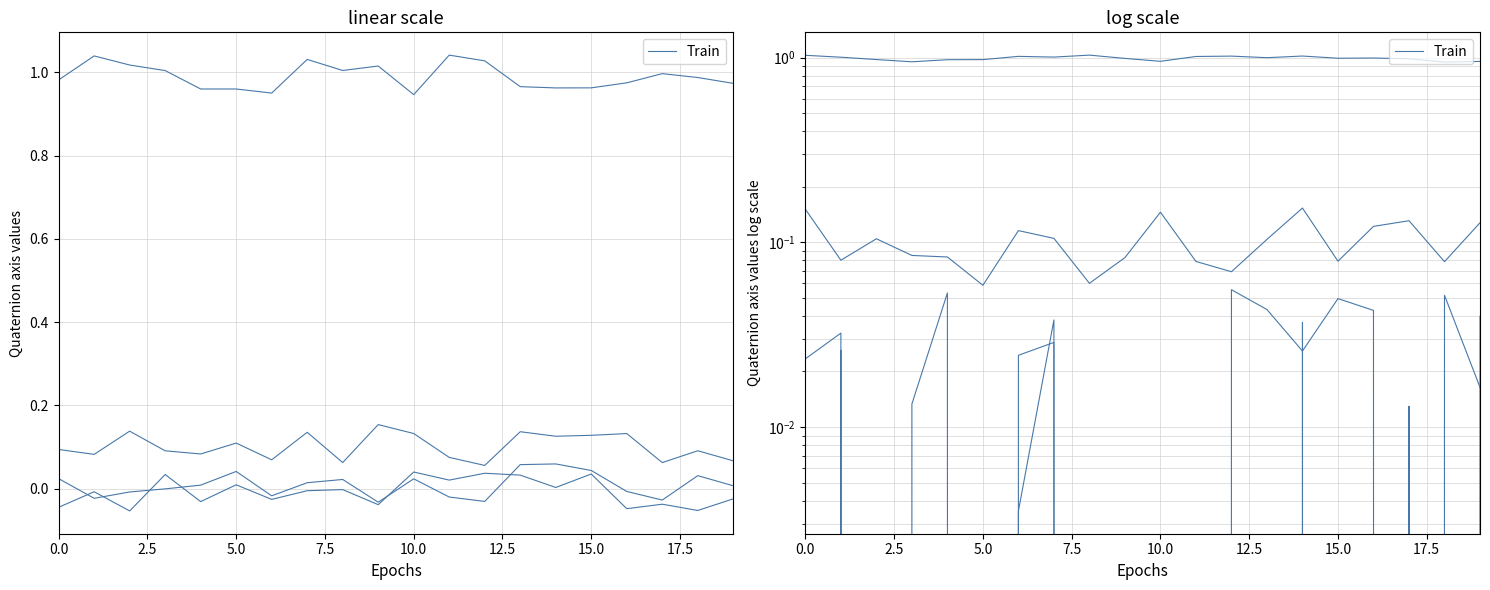

What is the value of the 10th point from the left?

1.0